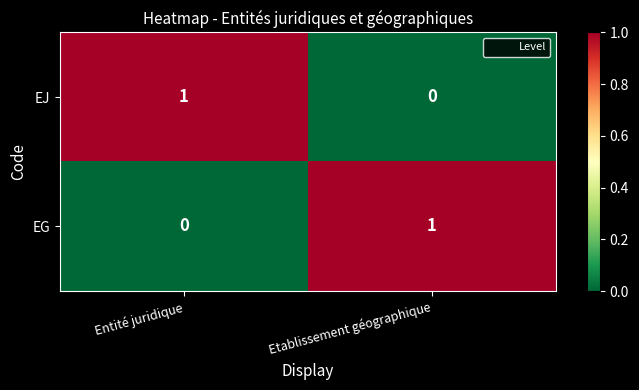

Is the value of EG at Etablissement géographique greater than the value of EJ at Etablissement géographique?

Yes